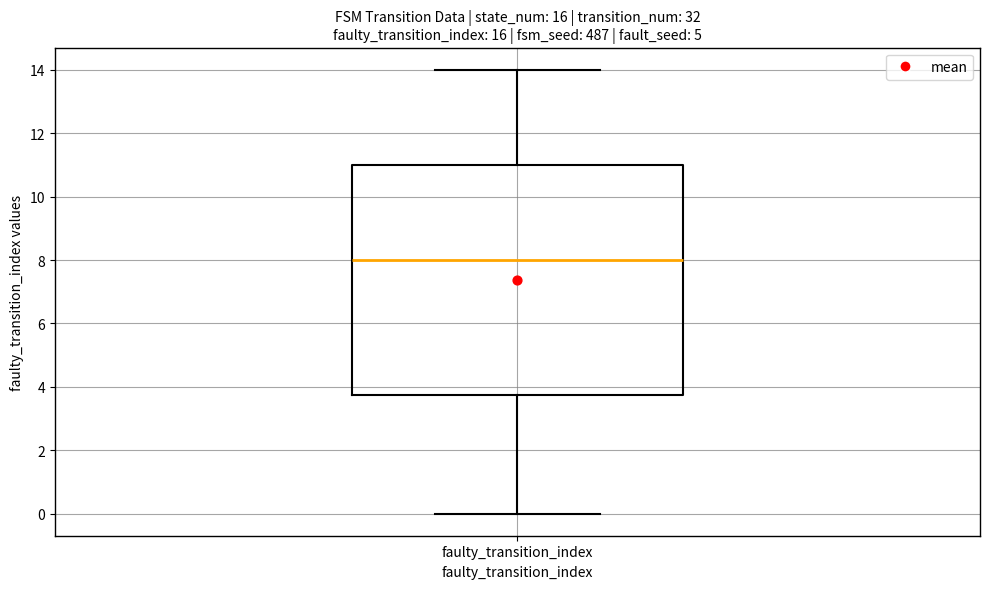

Where does the median line of the box for faulty_transition_index sit on the y-axis? The values are not printed on the chart, so give them approximately, as read against the axis.

8.0